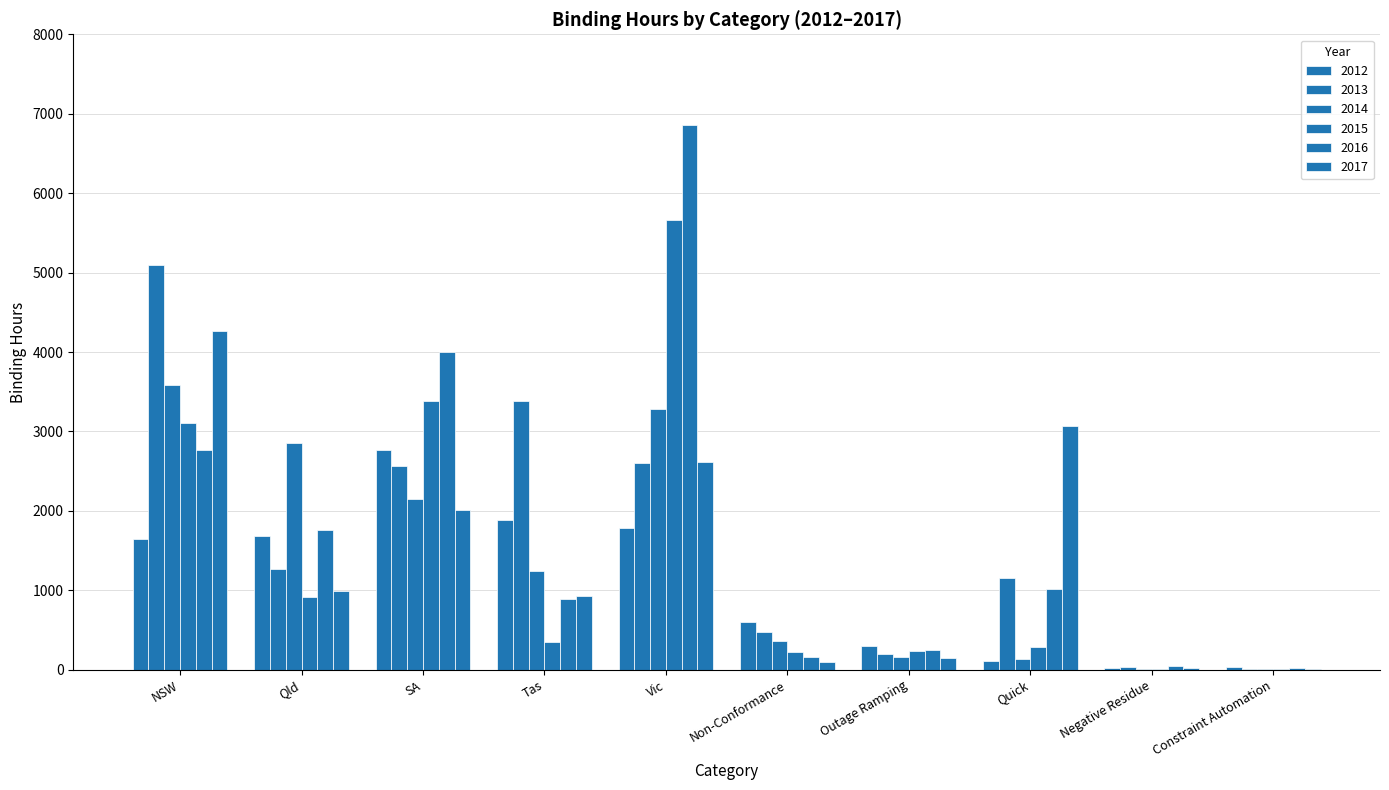

The 2016 series shows 3995.2 at SA. True or false?

True